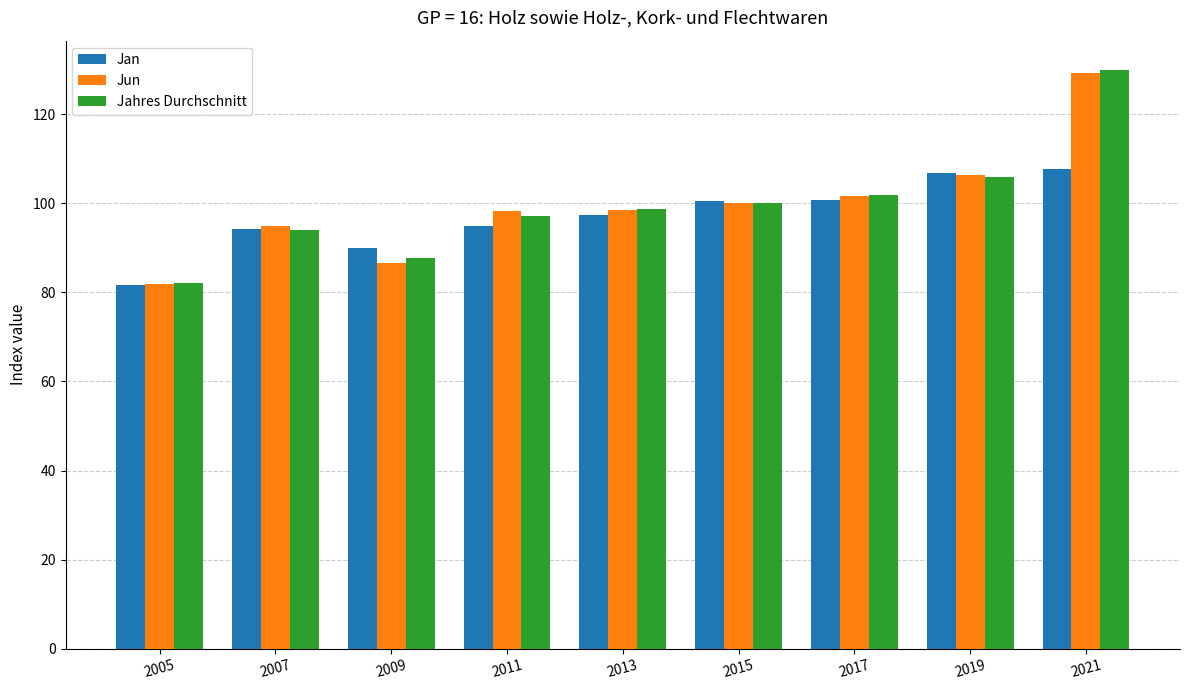

Is the value of Jun at 2005 greater than the value of Jahres Durchschnitt at 2009?

No